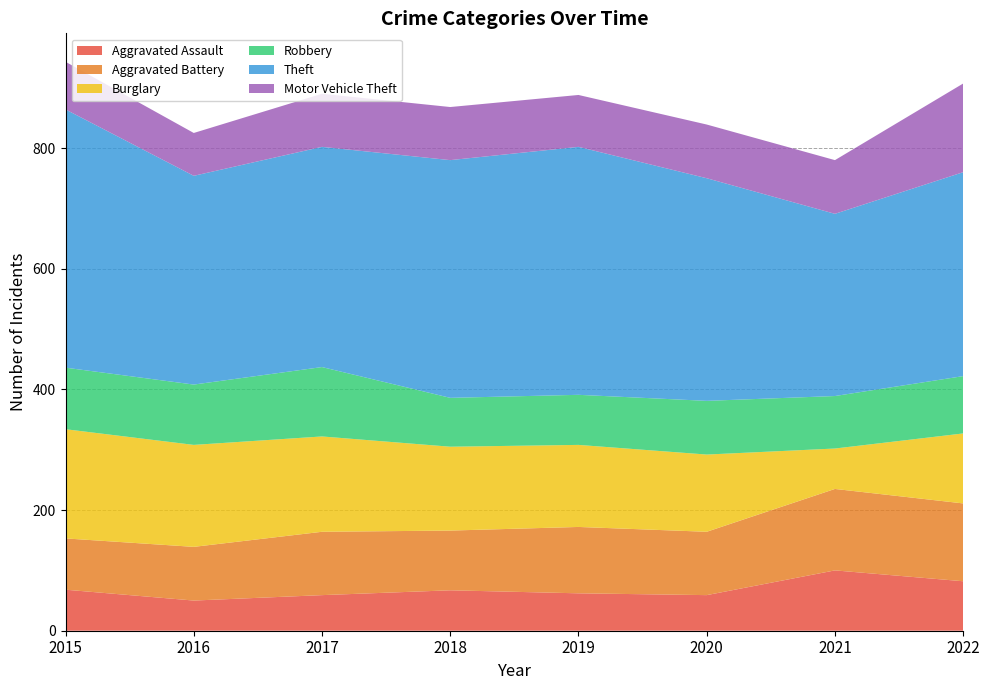

Reading right to left, list all the values displayed in this chart.

Aggravated Assault: 82	100	59	62	67	59	50	68
Aggravated Battery: 129	135	105	110	99	105	89	85
Burglary: 116	67	128	136	139	158	169	181
Robbery: 95	87	89	83	81	115	100	102
Theft: 338	302	369	411	394	365	346	428
Motor Vehicle Theft: 147	89	89	86	88	88	71	79